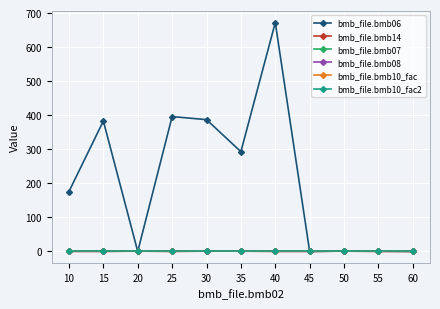

Is this an area chart (filled region under the line)?

No